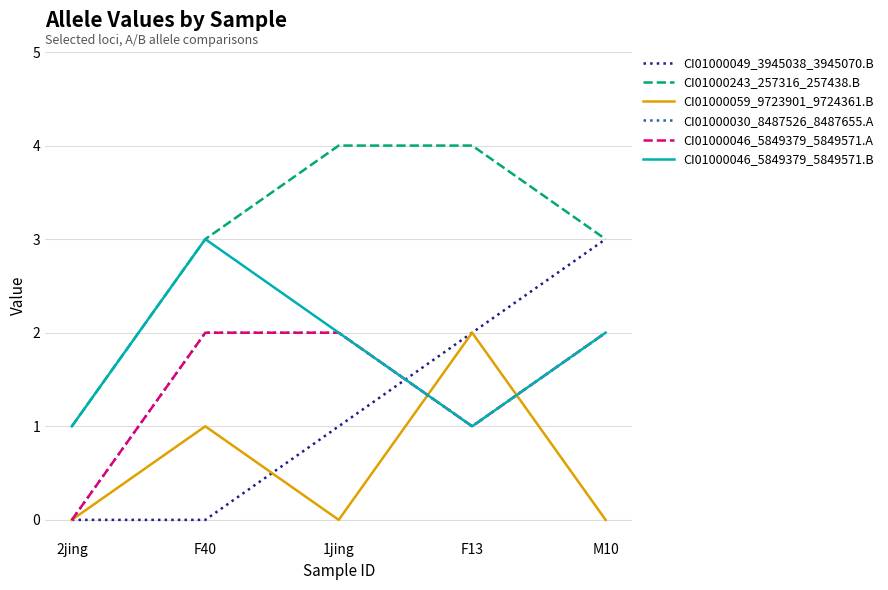

The value of CI01000243_257316_257438.B at 1jing is 2. True or false?

False